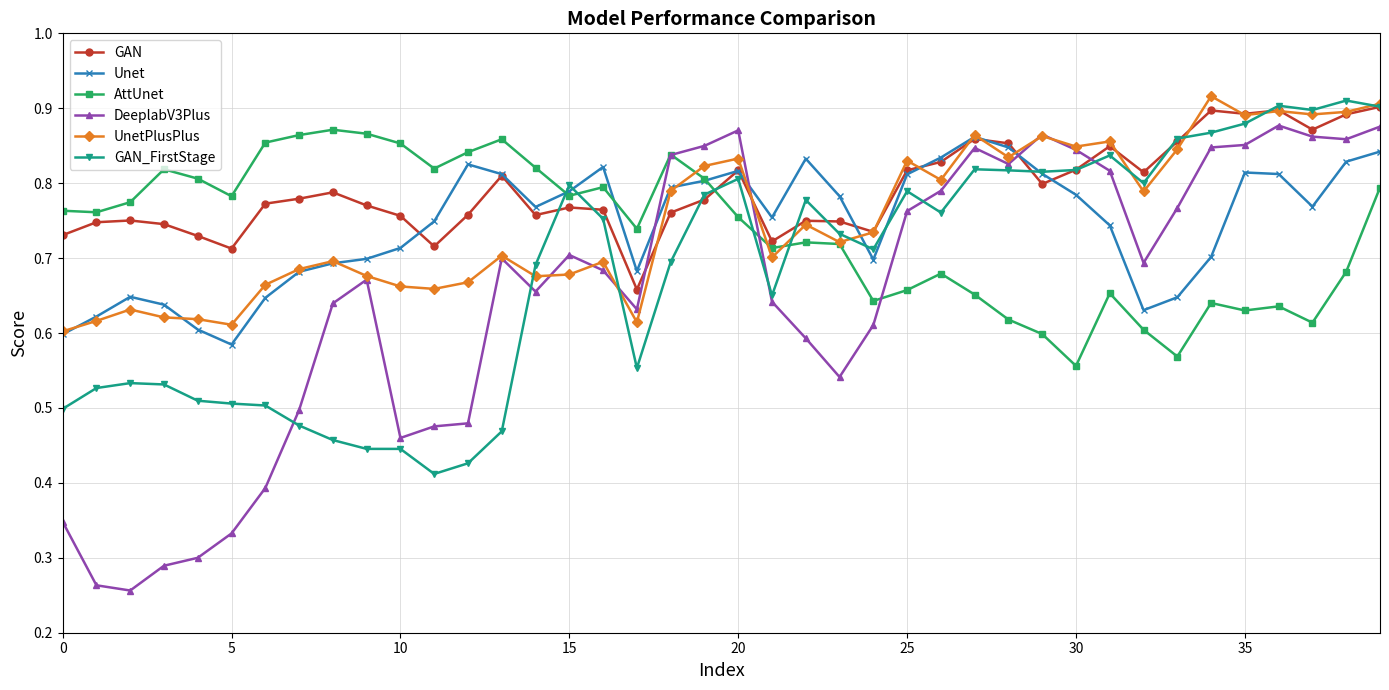

Which series has the largest range (max minus min)?

DeeplabV3Plus